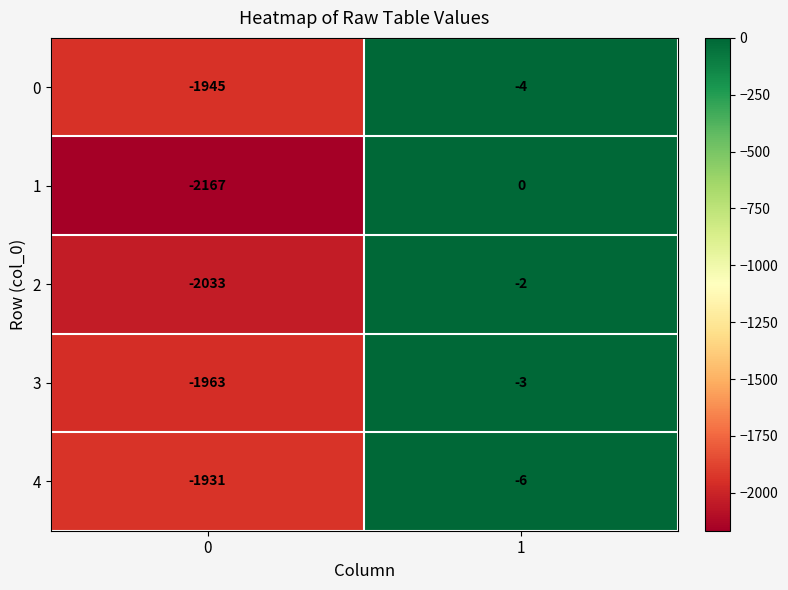

What is the spread (max minus min) of values at 0?

236